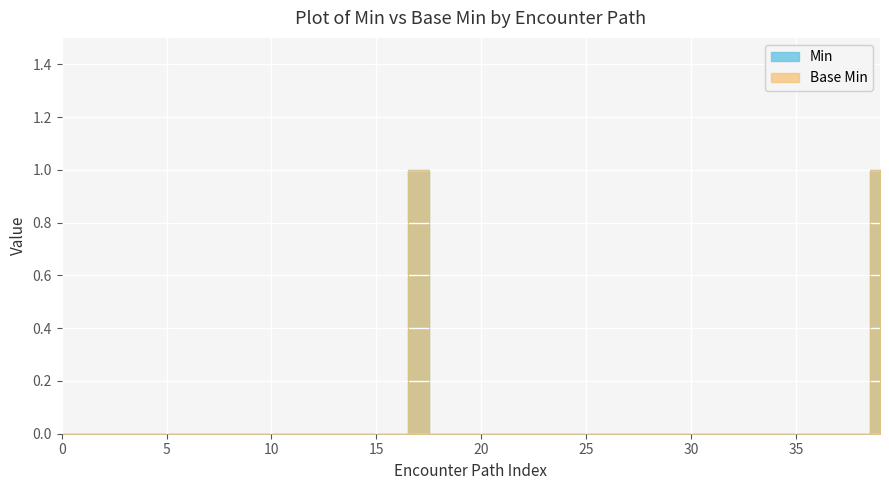

At how many categories does at least one series exceed 0?

2